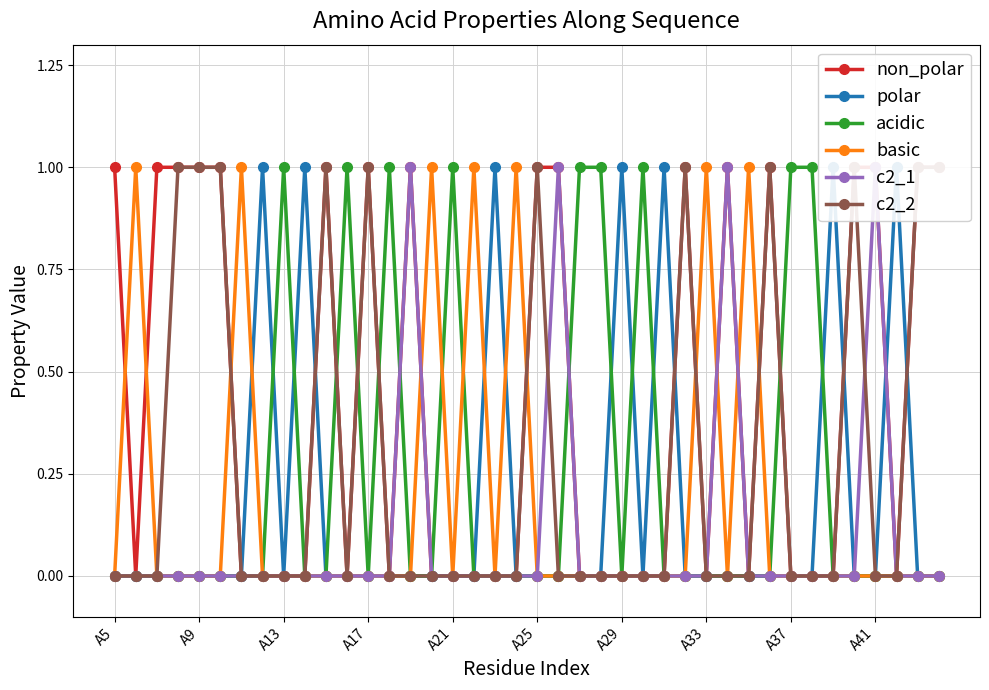

True or false: acidic has more than 2 interior local peaks.

True